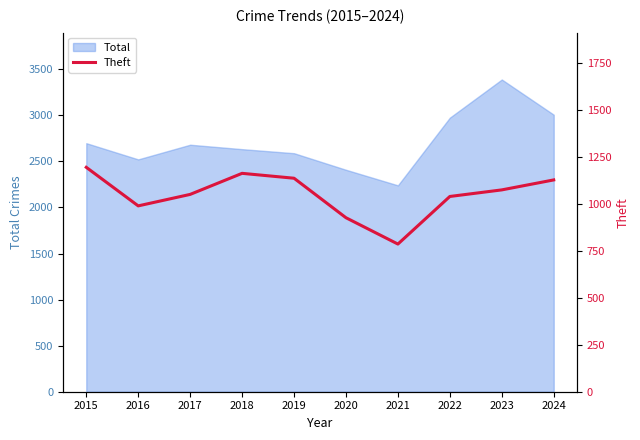

At which label does Total reach its peak?

2023